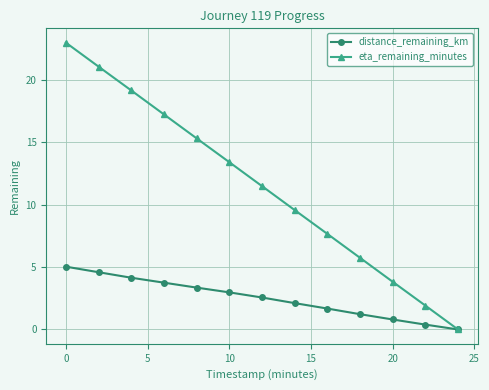

Which series has the largest range (max minus min)?

eta_remaining_minutes